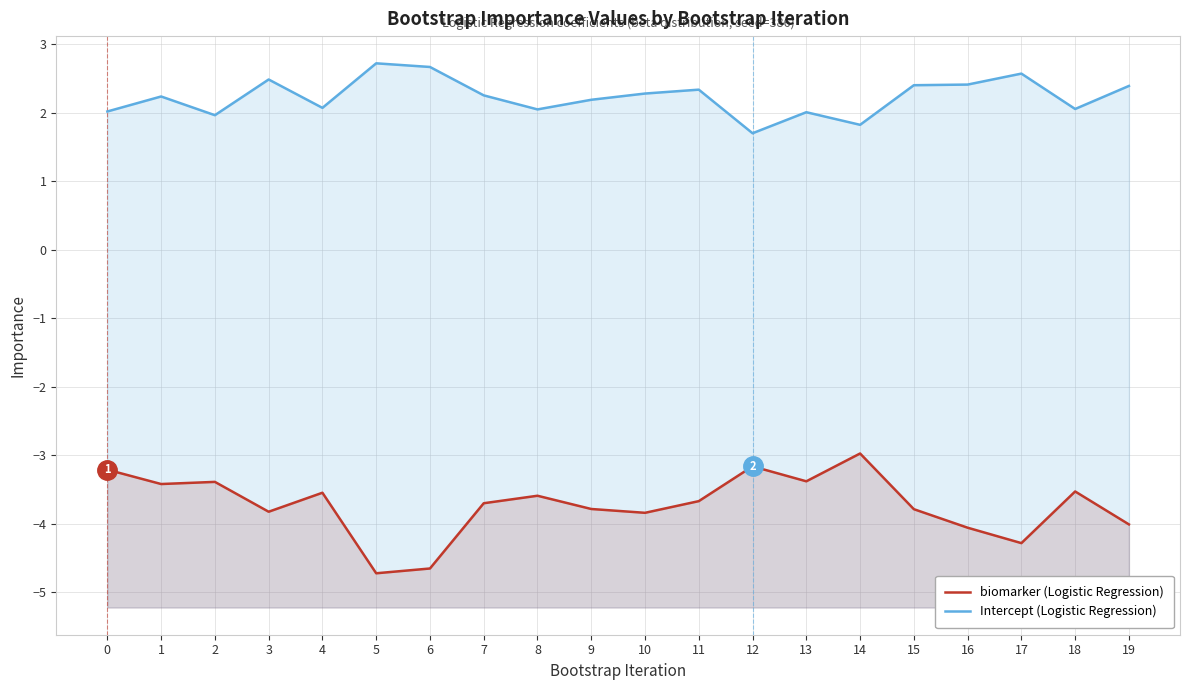

What is the maximum value for biomarker (Logistic Regression)?

-3.0